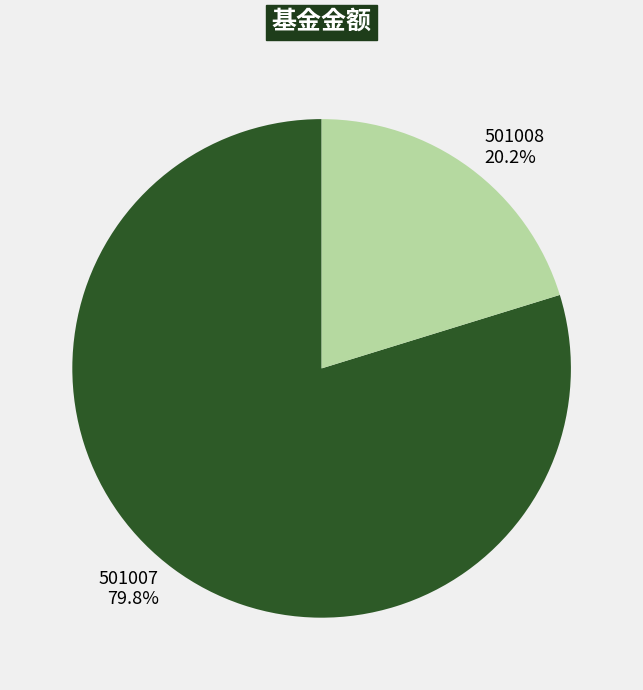

To the nearest percent, what is the difference between the largest and smallest slice percentages?

60%